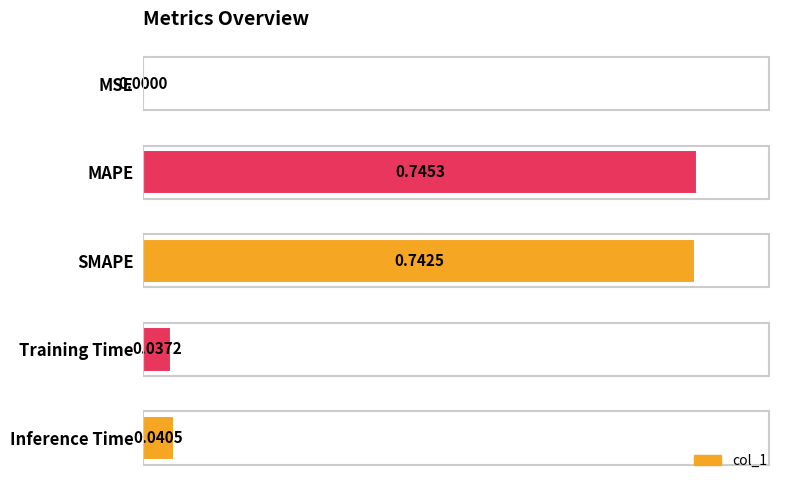

Where is the data nearest to the value 0?

MSE